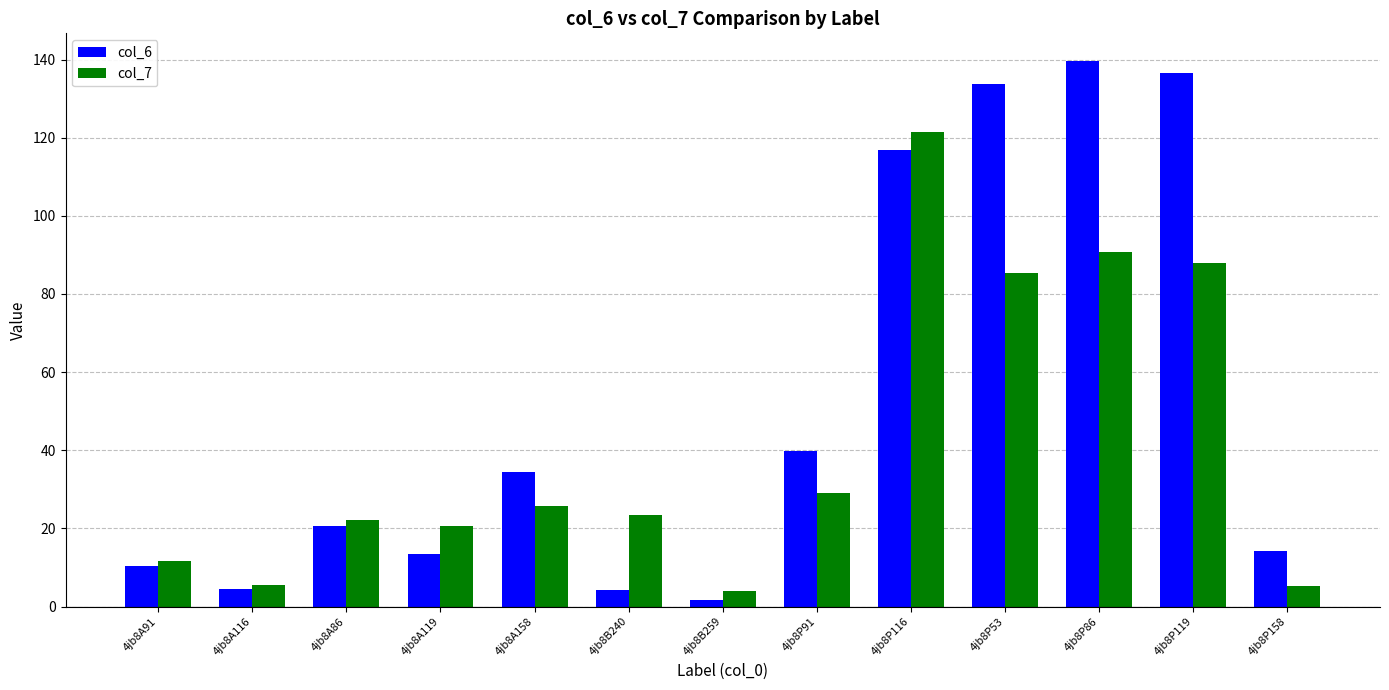

Rank the series by their average value, from lowest to highest.

col_7, col_6